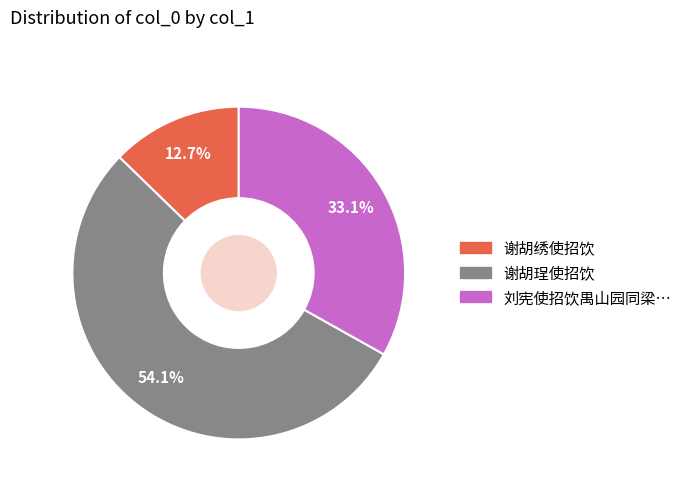

How many segments does this pie chart have?

3